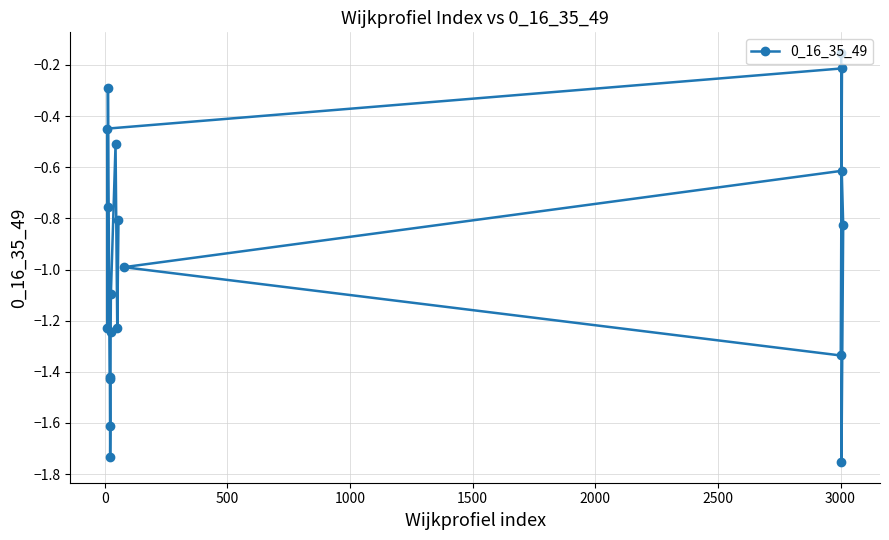

What is the difference between the second highest and minimum values?

1.5